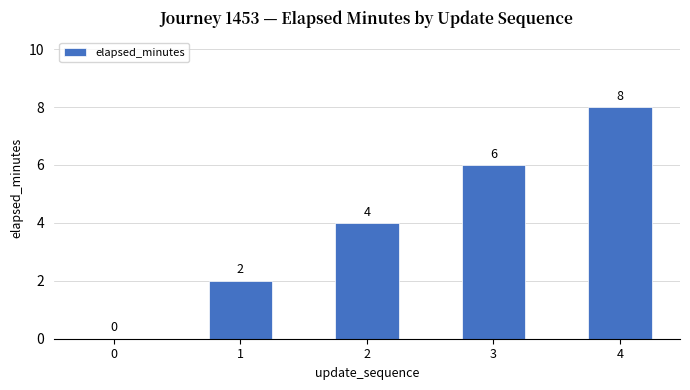

Read the value at 2.

4